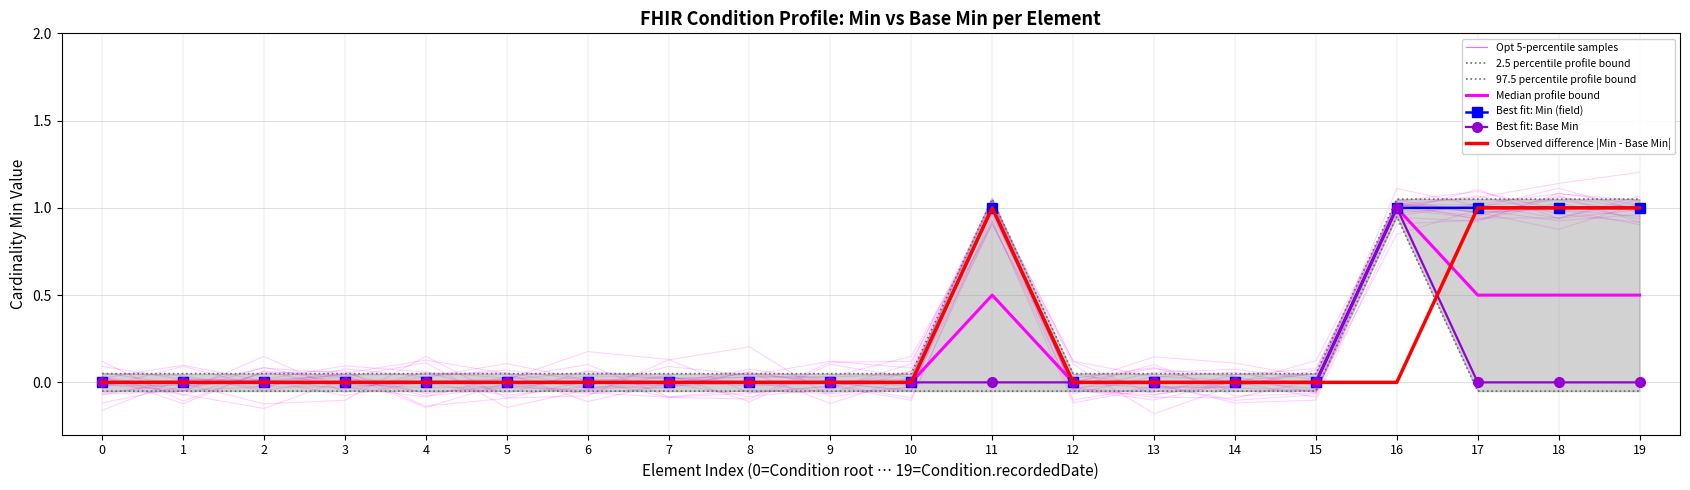

Which series has the largest range (max minus min)?

Min (field)